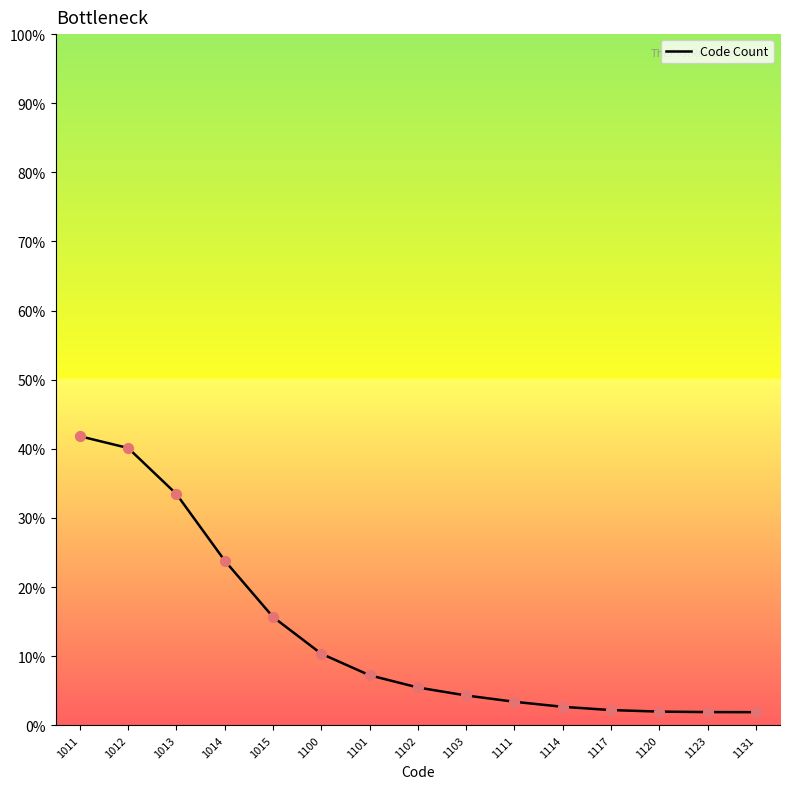

What is the change in value from 1011 to 1131?

-39.9